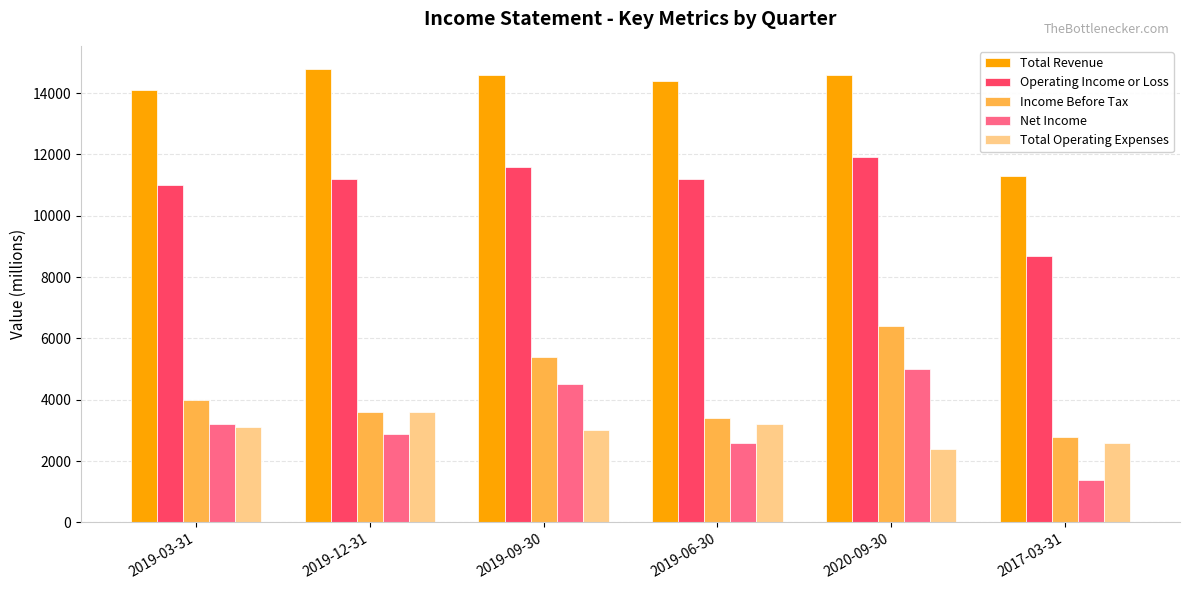

At which category does the chart reach its peak across all series?

2019-12-31